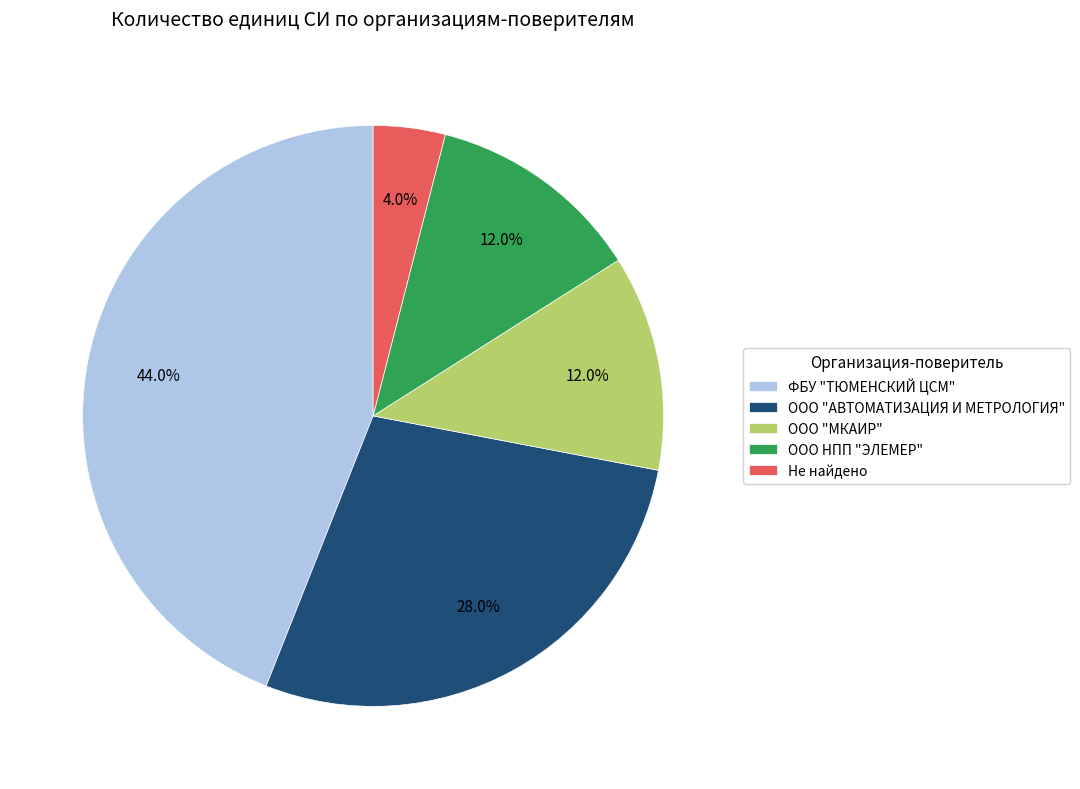

Which category has the smallest portion of the pie?

Не найдено